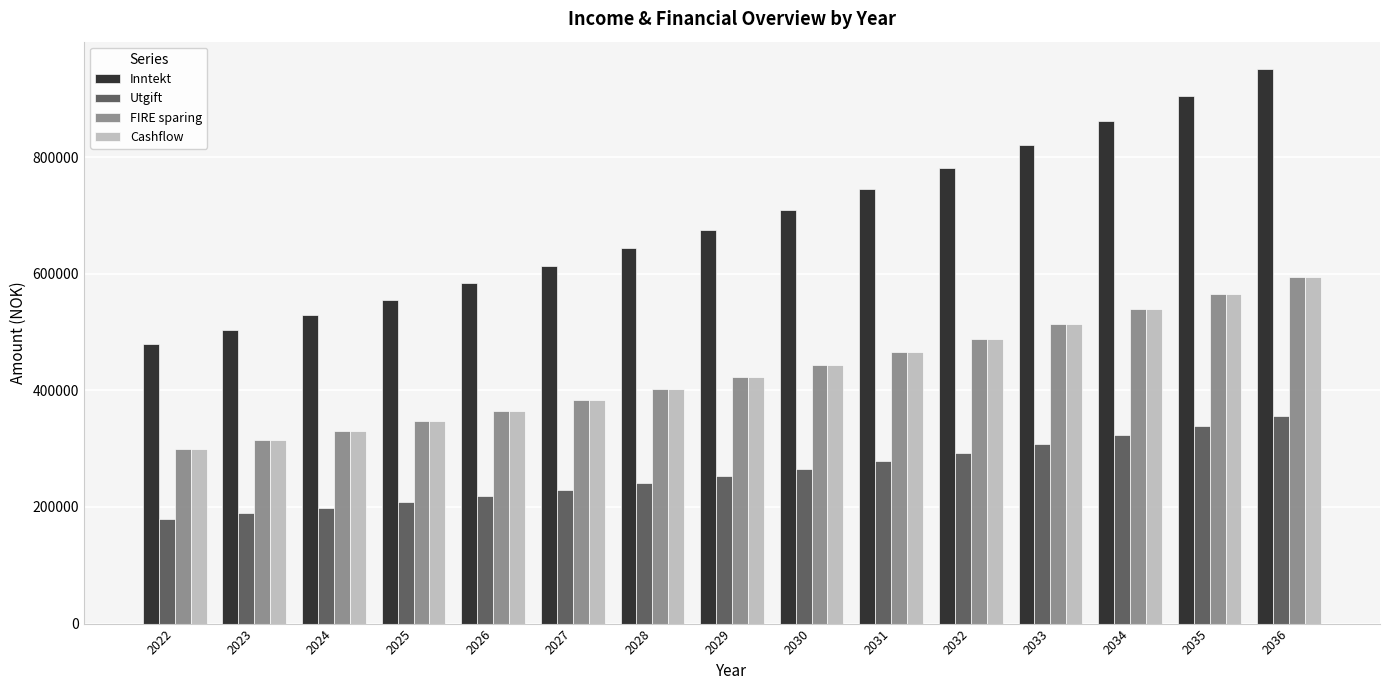

What is the approximate value of Utgift at 2024?

198450